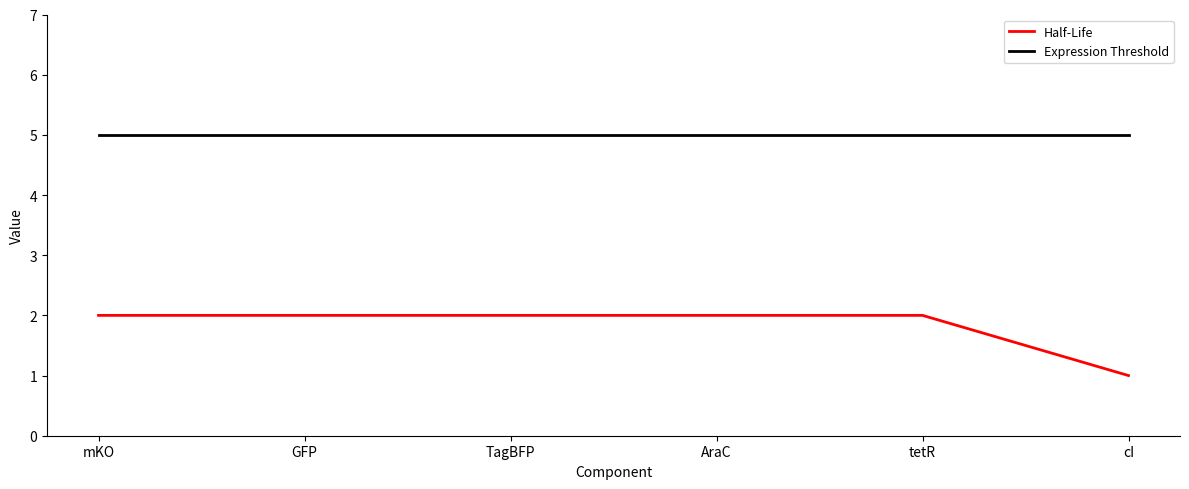

Reading right to left, what are all the values shown in this chart?

Half-Life: 1	2	2	2	2	2
Expression Threshold: 5	5	5	5	5	5